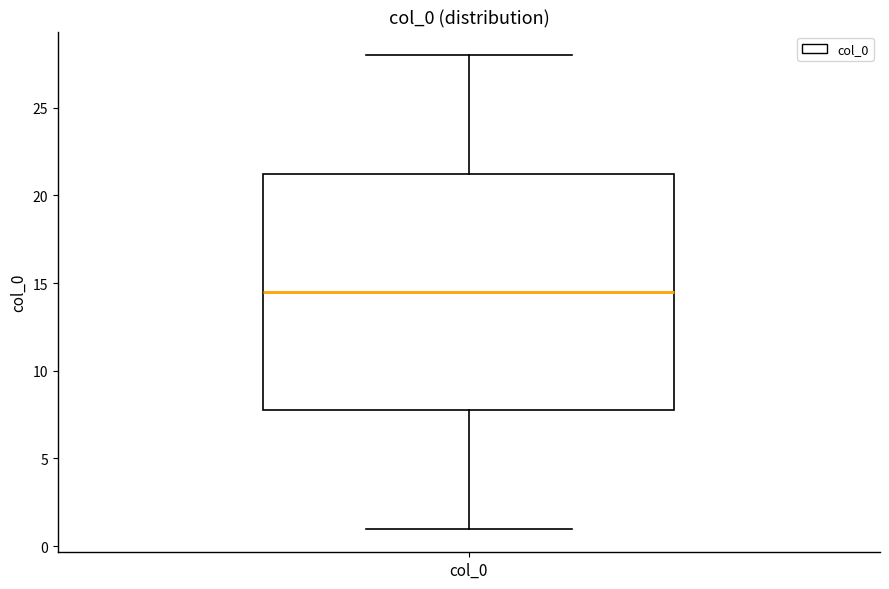

Transcribe this box plot: give where the median line is, the range the box spans, and where the two whiskers end, as read against the y-axis. The values are not printed on the chart, so give them approximately, as read against the axis.

median 14.5, box 8.0 to 21.5, whiskers 1.0 to 28.0